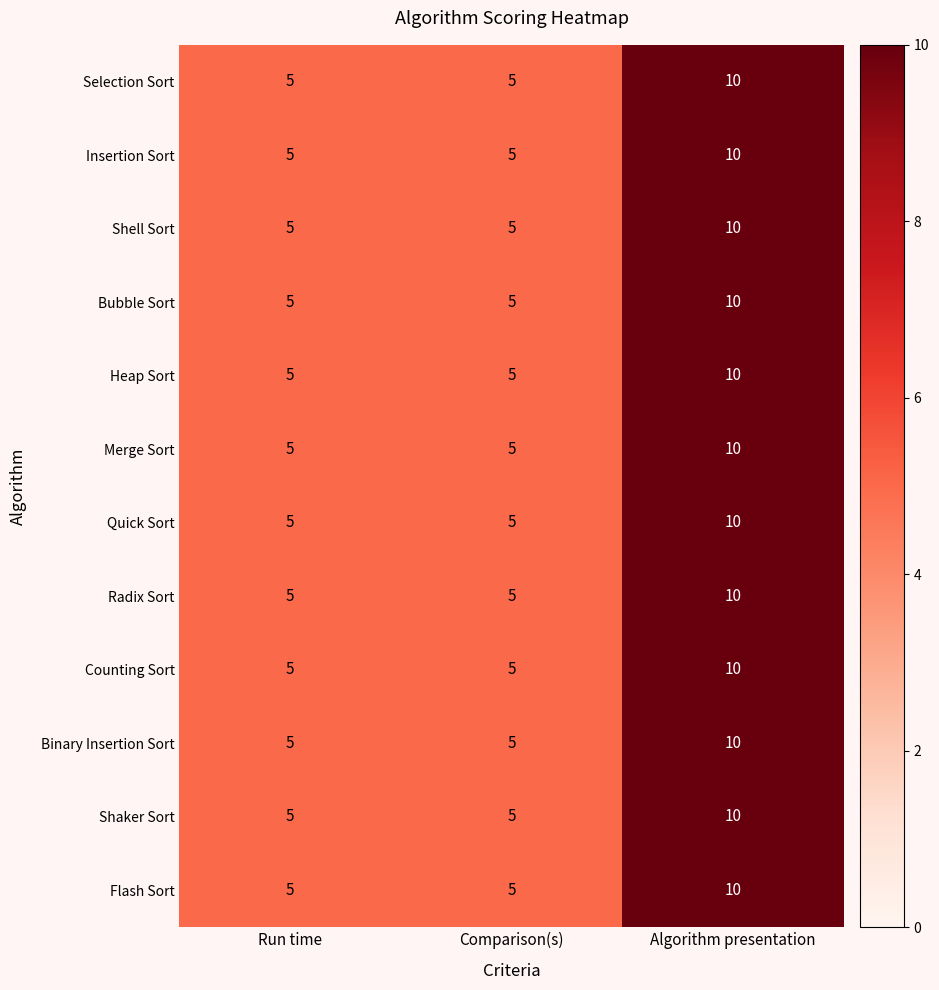

At which category is the sum across all series the highest?

Algorithm presentation